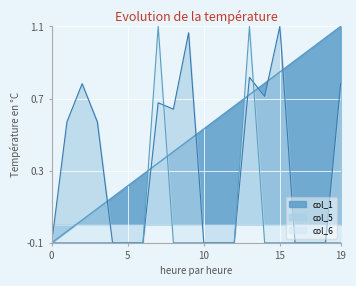

What are all the series names shown in the legend?

col_1, col_5, col_6